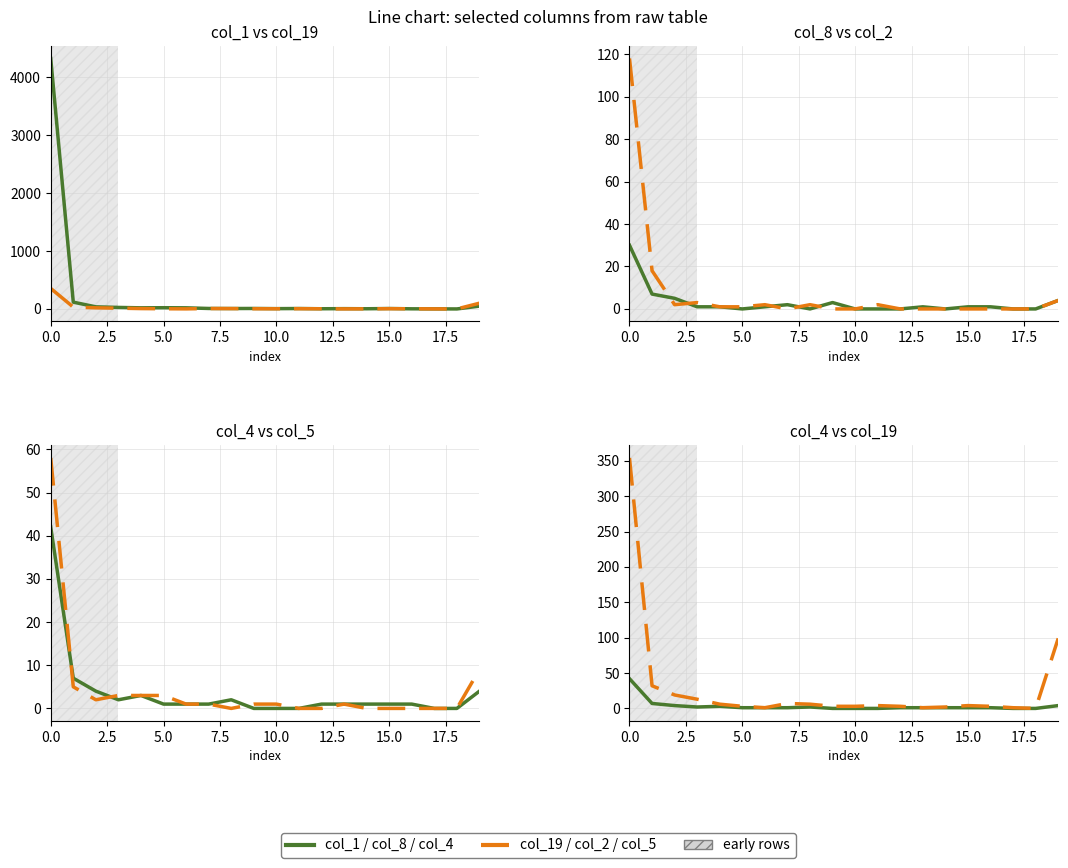

What is the value of the Series B point at the 7th from the left?

1